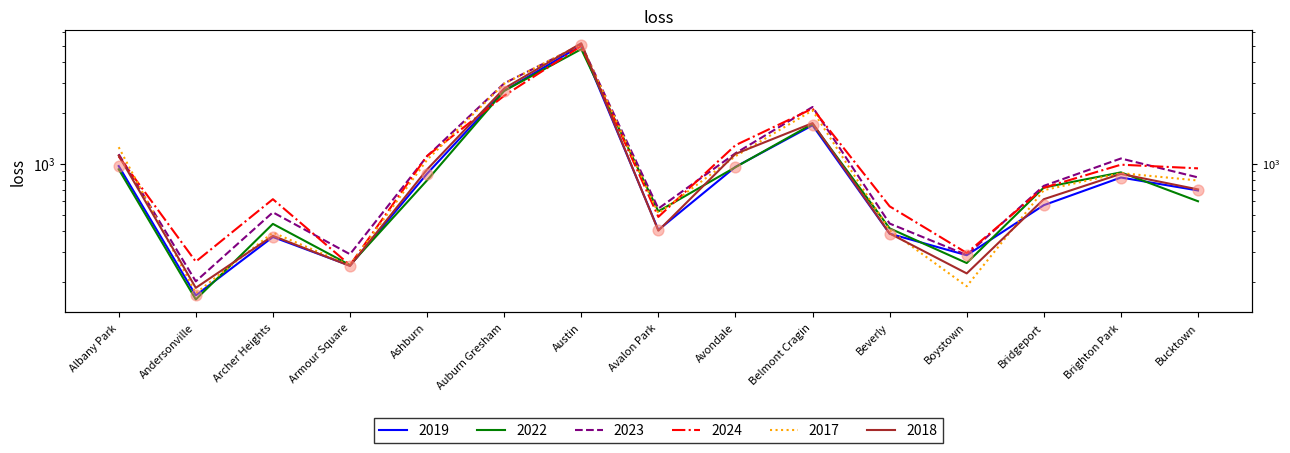

Which series has the largest total across all categories?

2023